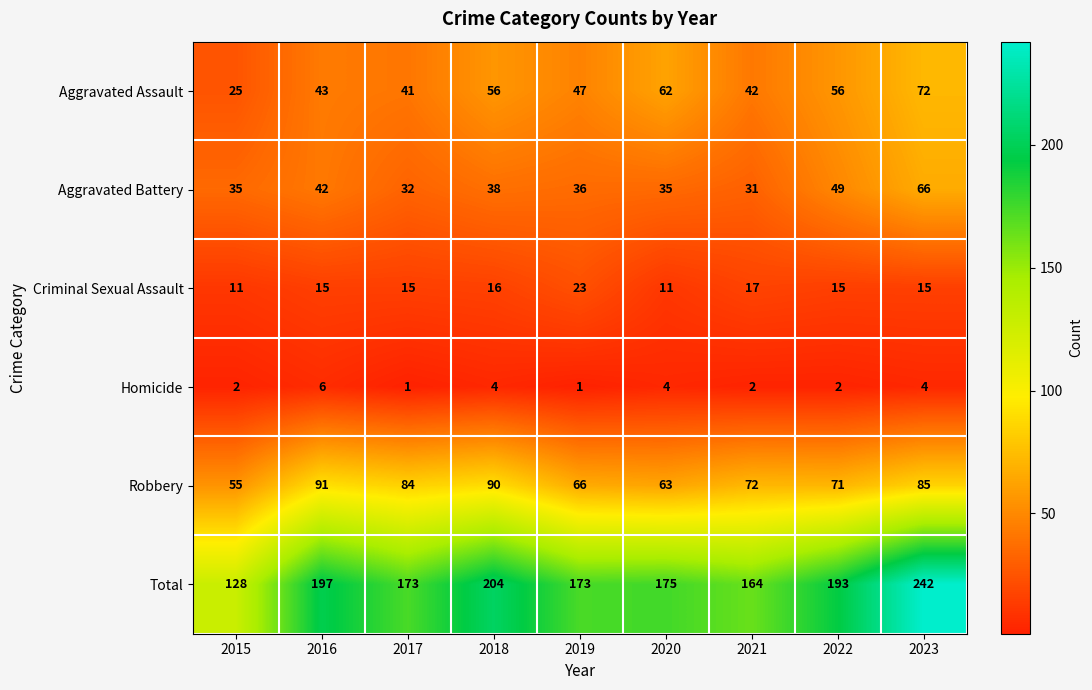

Which series has the largest total across all categories?

Total